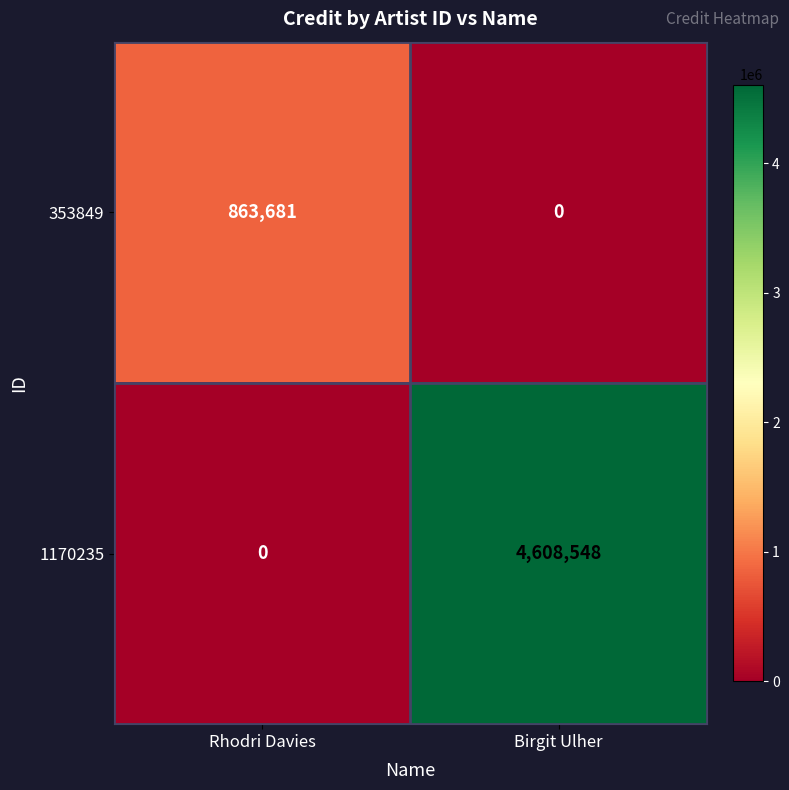

Reading left to right, list all the values displayed in this chart.

353849: 863681	0
1170235: 0	4608548